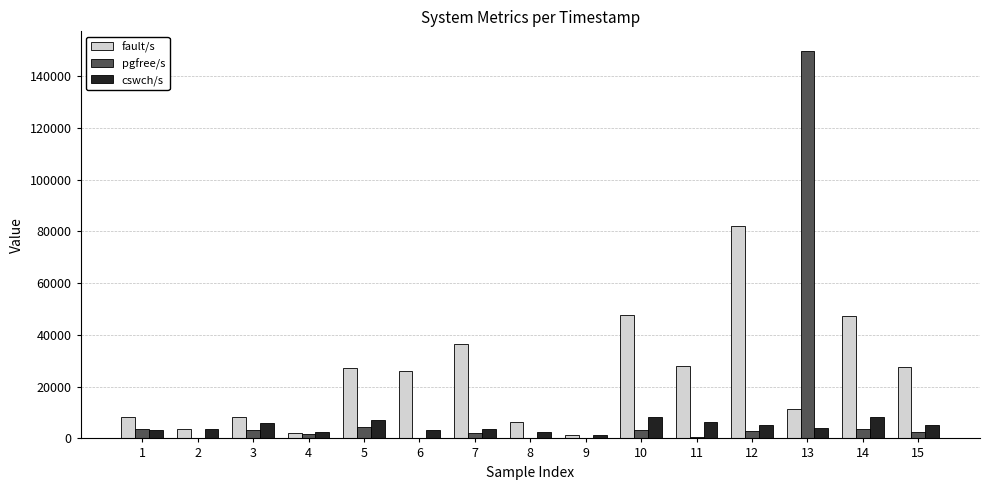

What is the approximate value of fault/s at 9, to the nearest 10?

1340